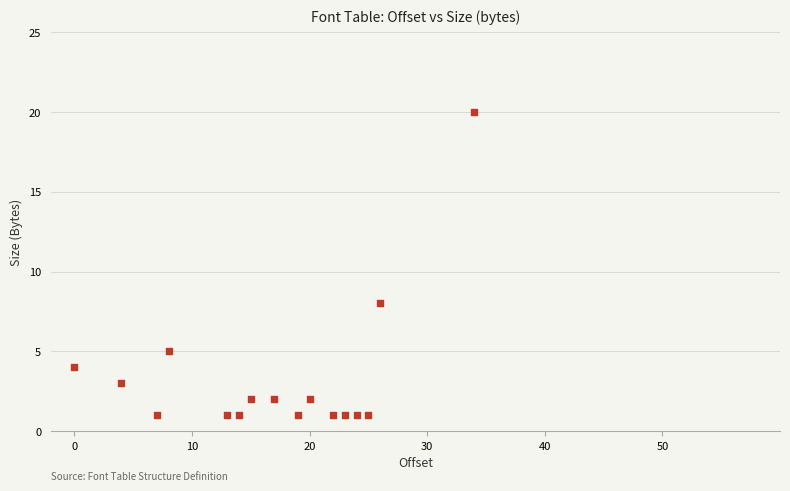

What Y value in the scatter plot is closest to 10?

8